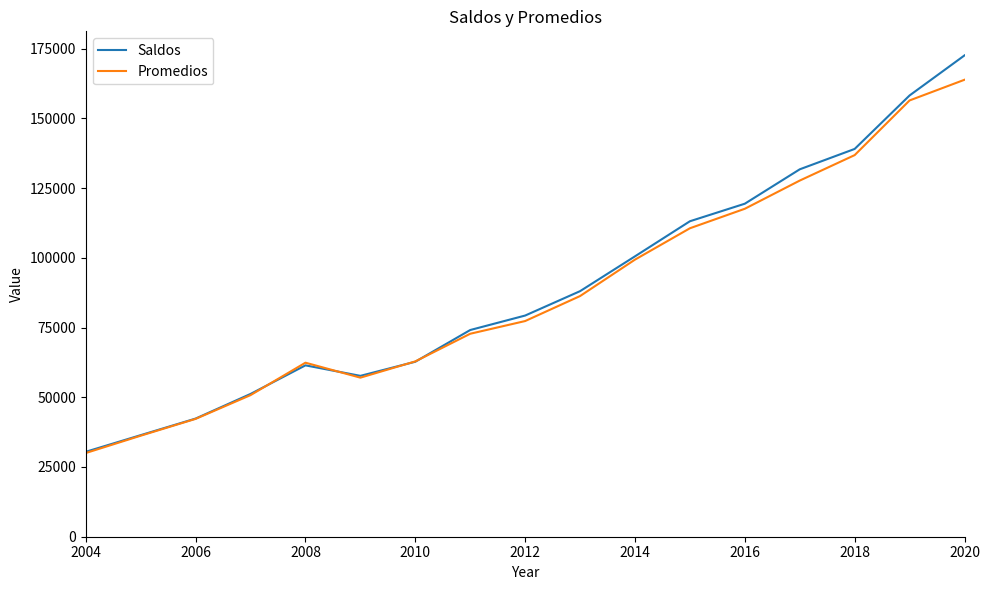

Rank the series by their maximum value, from highest to lowest.

Saldos, Promedios